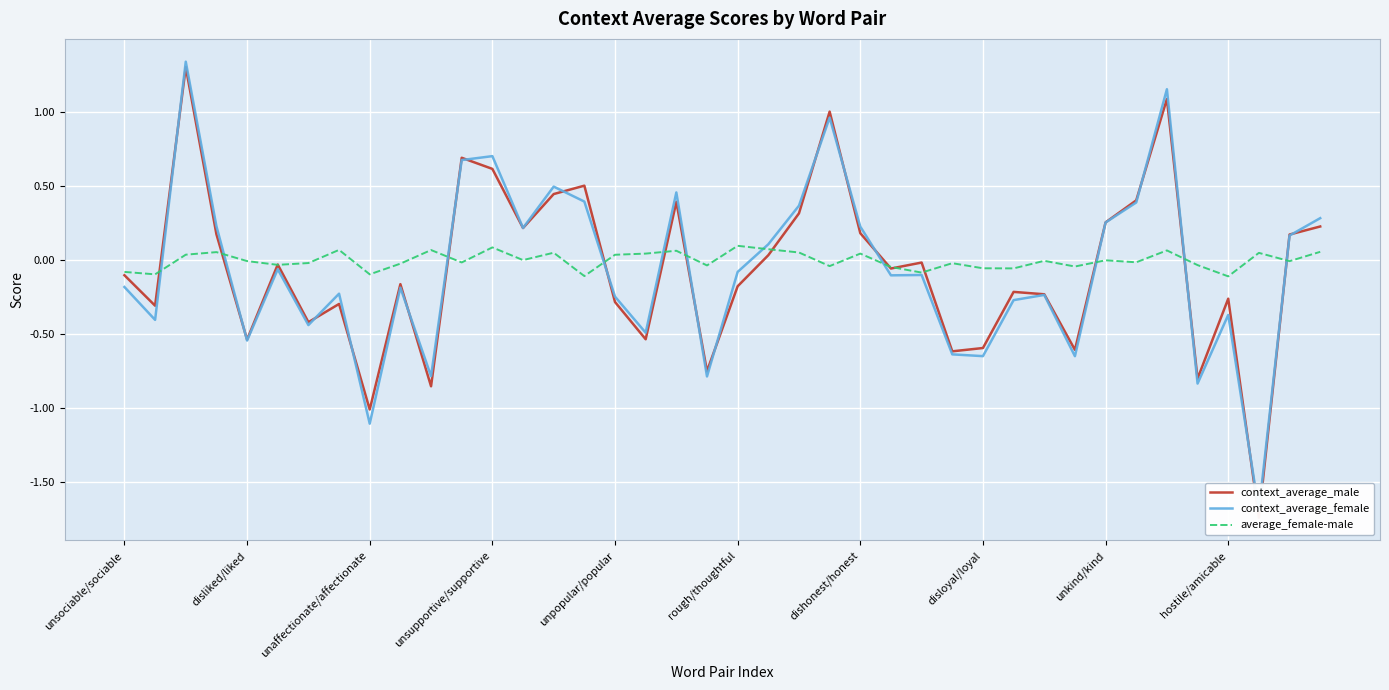

Where is context_average_male nearest to the value 0?

26